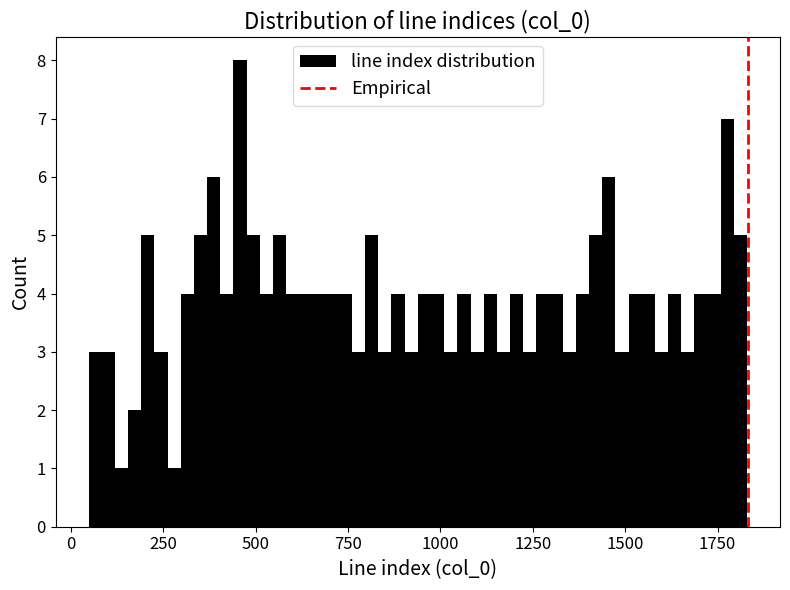

Read against the x-axis, roughly where is the centre of the tallest bar?

450